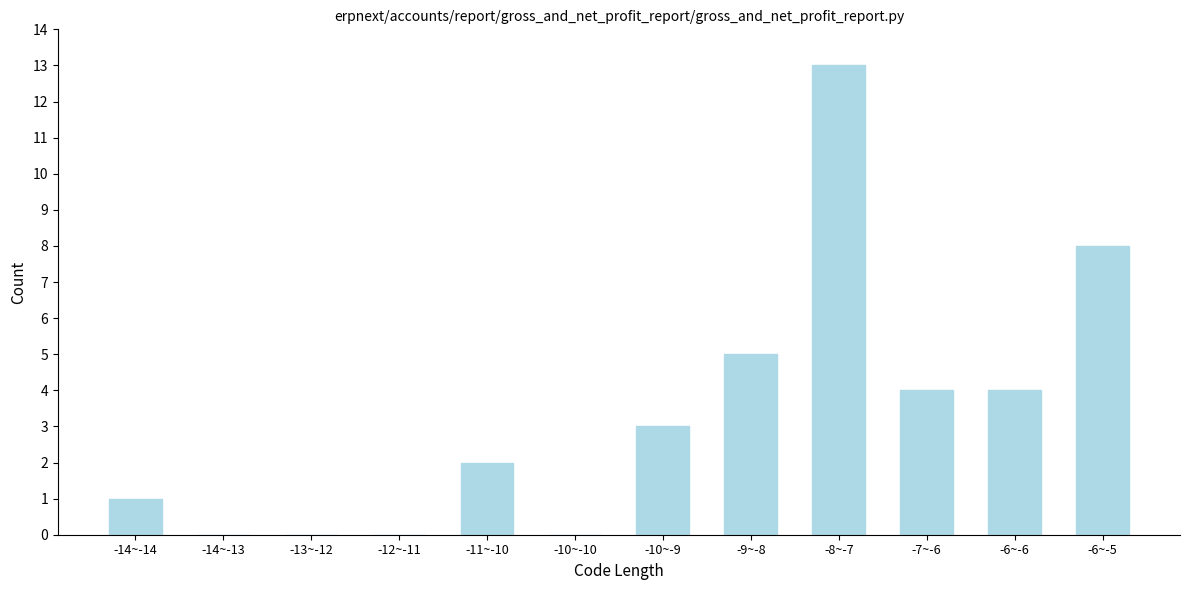

Reading left to right, list all the values displayed in this chart.

-14~-14=1	-14~-13=0	-13~-12=0	-12~-11=0	-11~-10=2	-10~-10=0	-10~-9=3	-9~-8=5	-8~-7=13	-7~-6=4	-6~-6=4	-6~-5=8